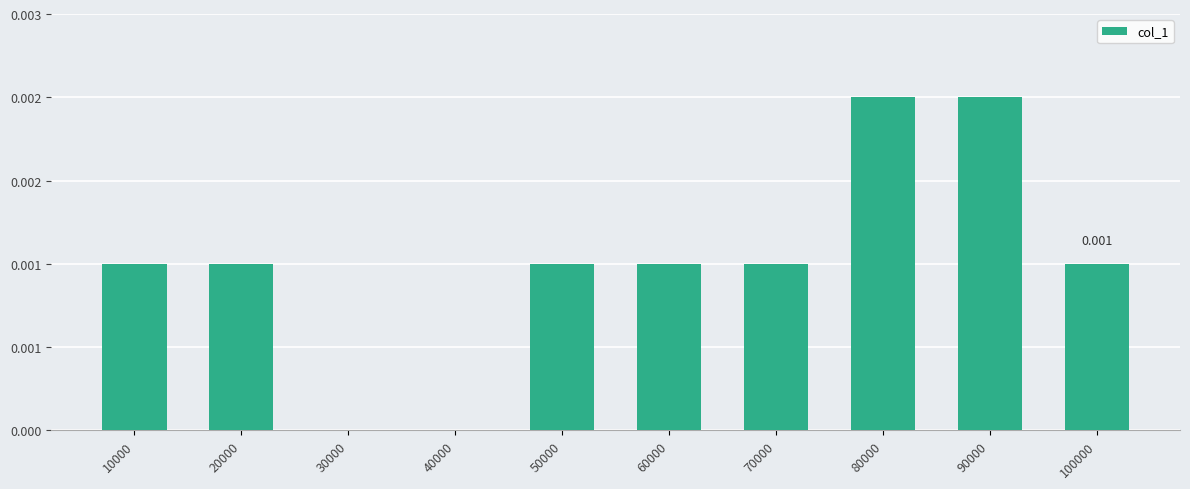

The chart shows a value of 0.0 at 10000. True or false?

False